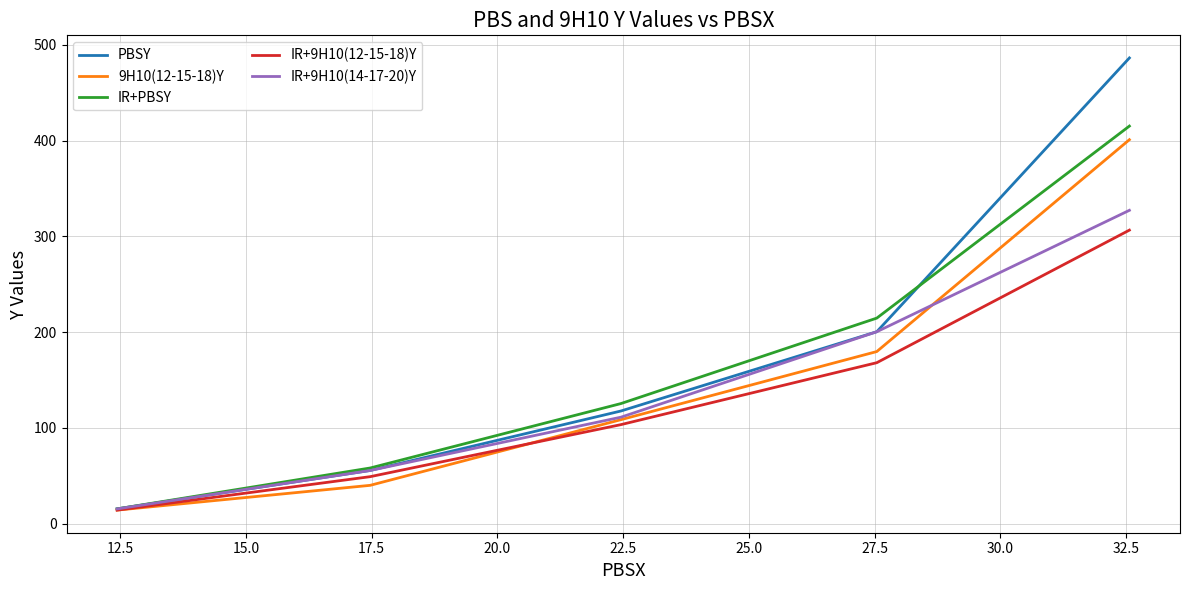

What is the highest value of the 9H10(12-15-18)Y series?

400.9